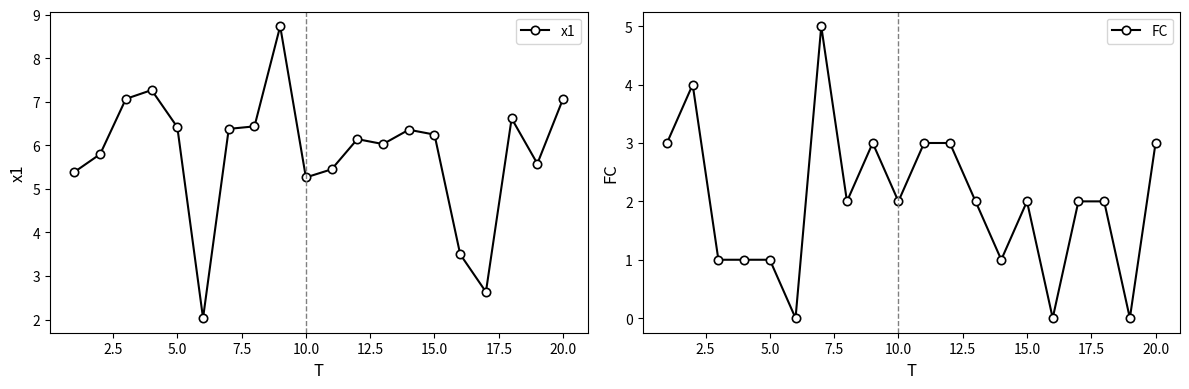

The x1 series shows 4.9 at 20.0. True or false?

False